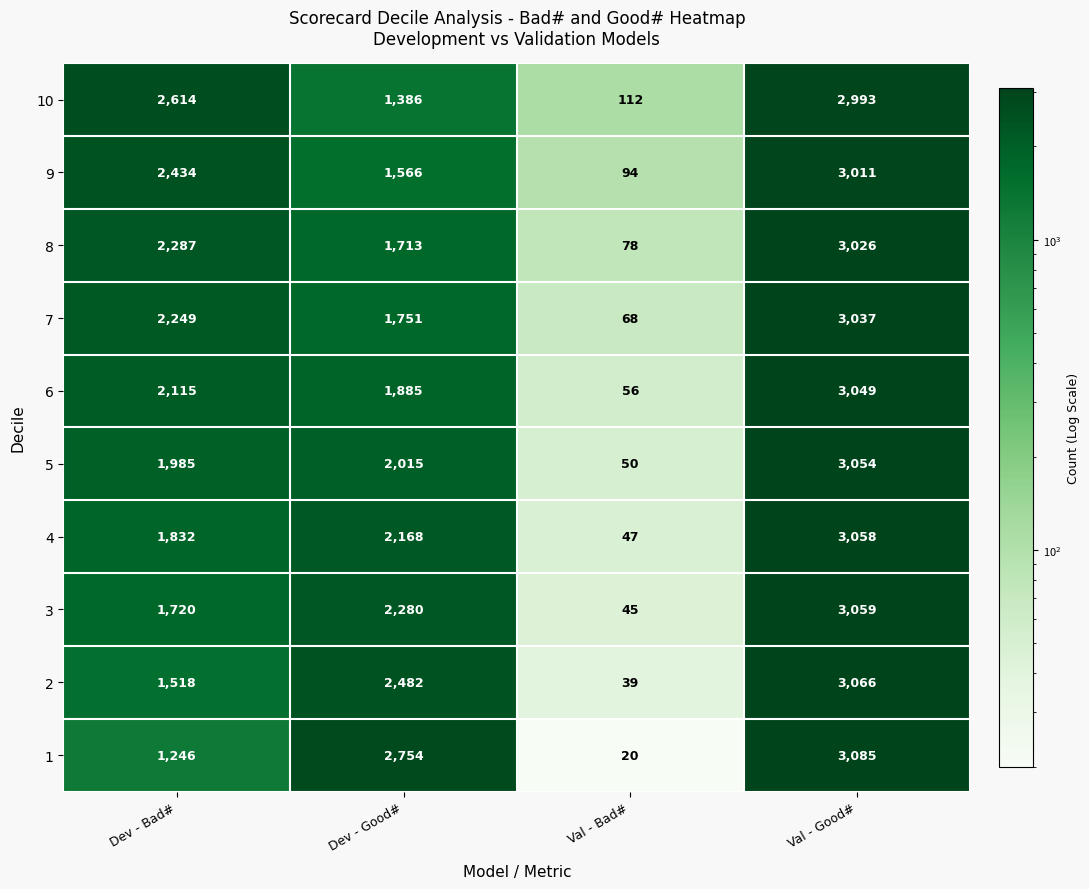

True or false: 7 has a value of 4200 at Val - Good#.

False